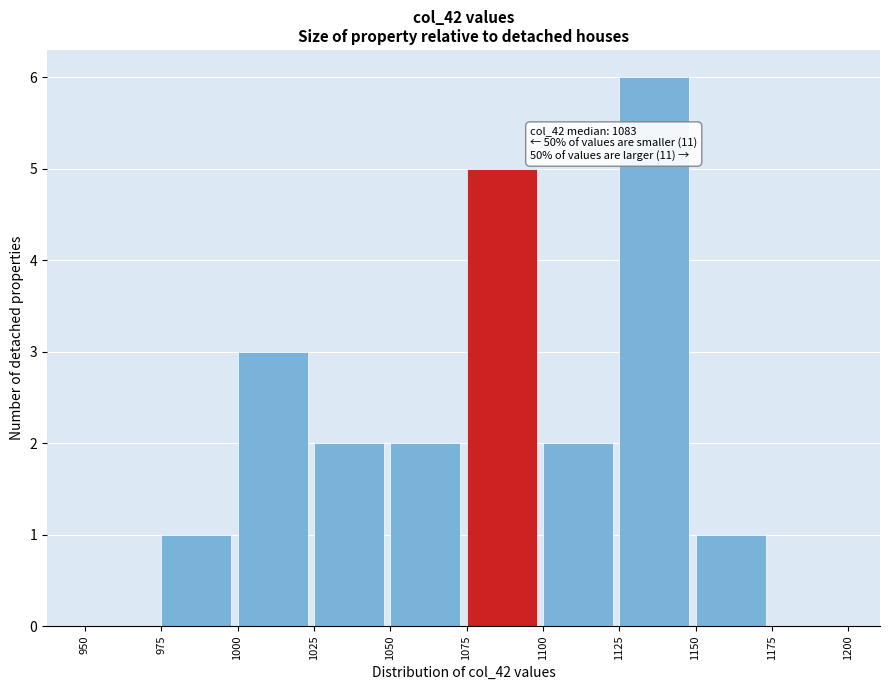

Which range on the x-axis has the tallest bar?

1125 to 1150